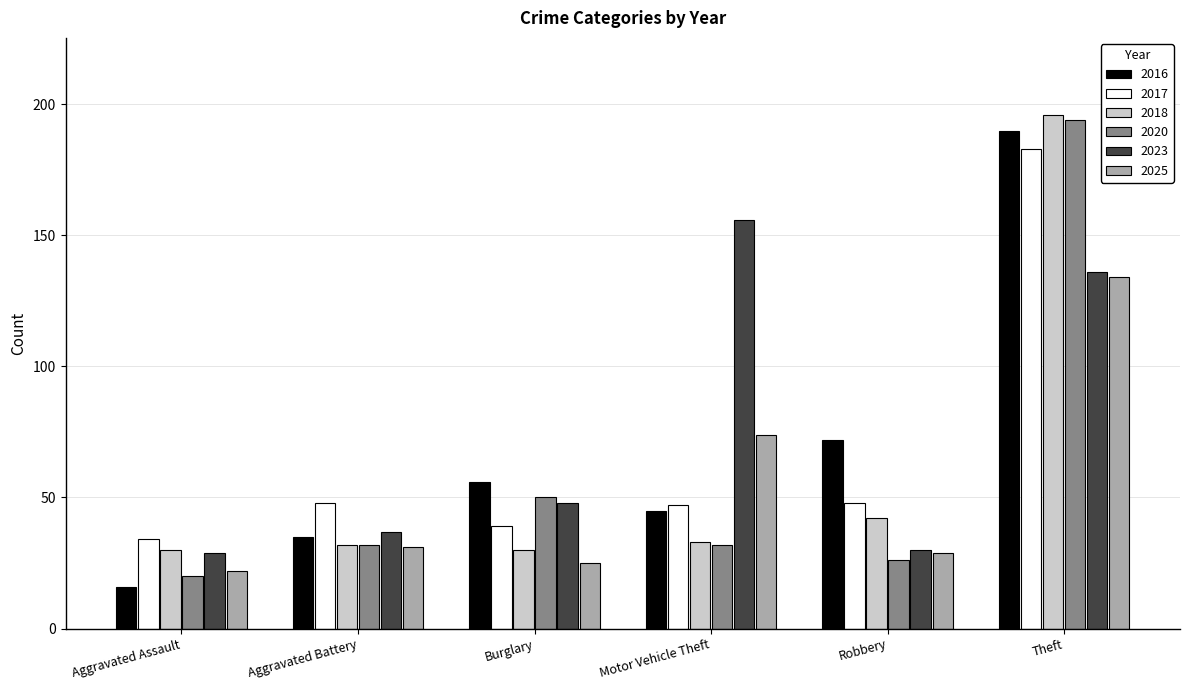

How many bars are there in total?

36